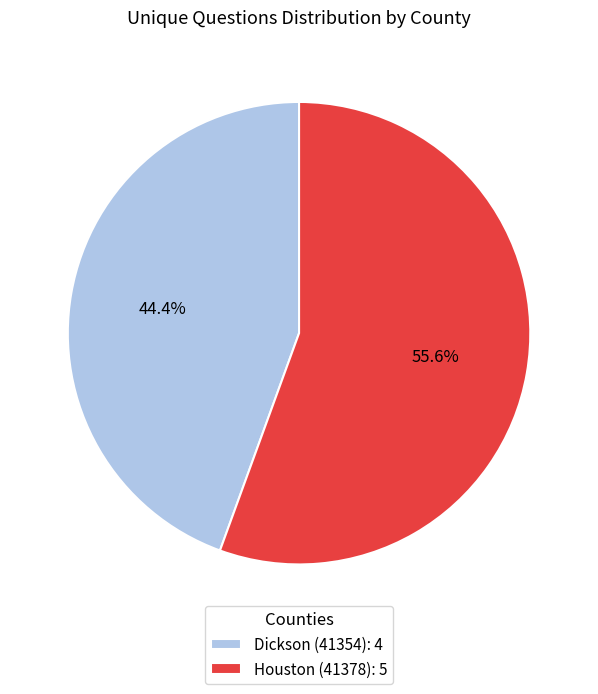

Count the number of slices in the pie.

2